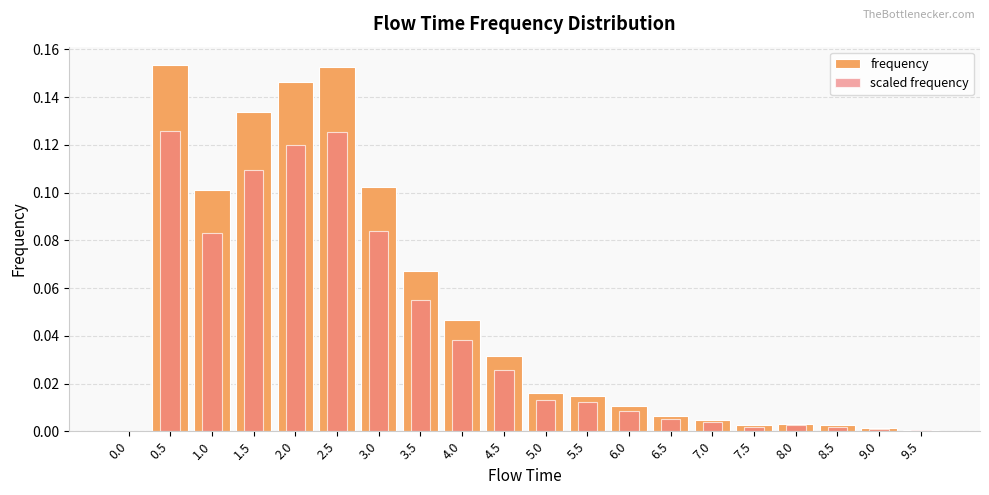

List the labels in order of frequency value, smallest first.

0.0, 9.5, 9.0, 7.5, 8.5, 8.0, 7.0, 6.5, 6.0, 5.5, 5.0, 4.5, 4.0, 3.5, 1.0, 3.0, 1.5, 2.0, 2.5, 0.5